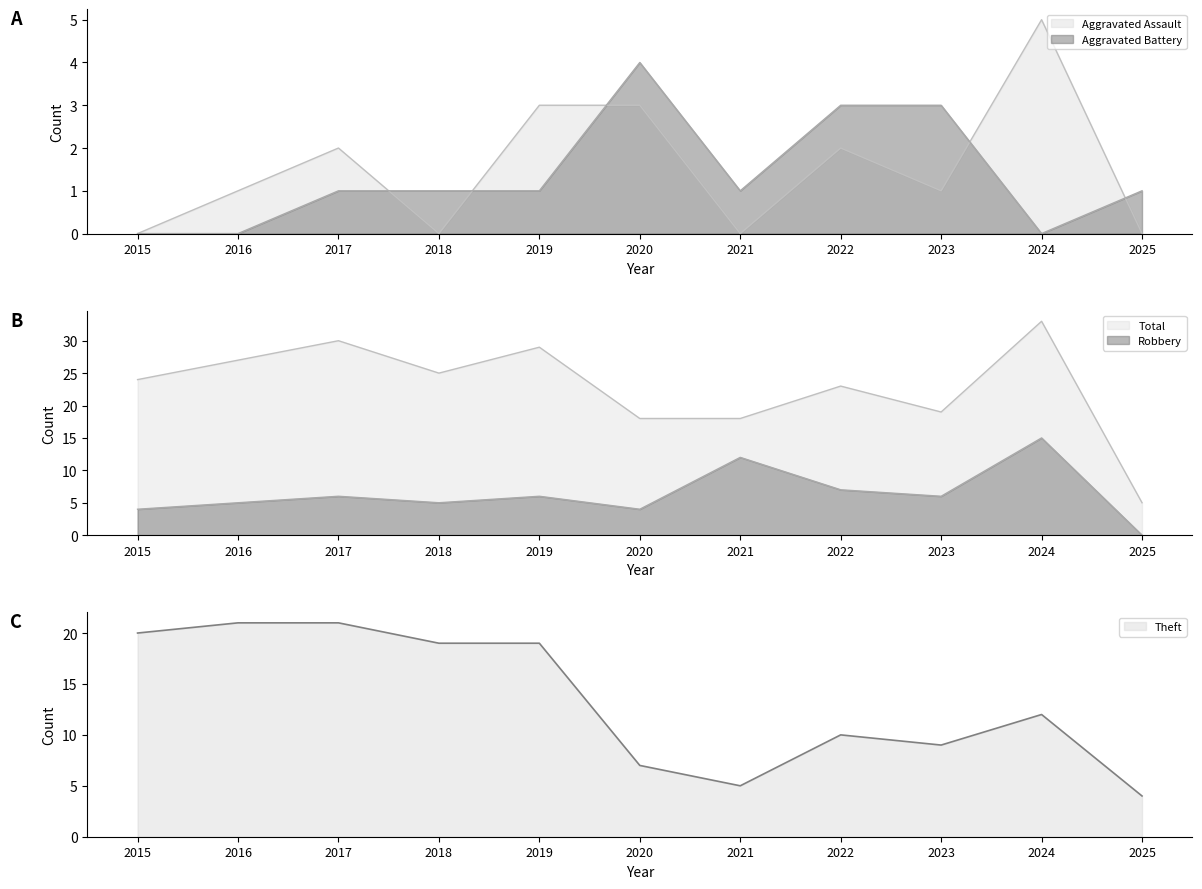

Reading left to right, what are all the values shown in this chart?

Aggravated Assault: 0	1	2	0	3	3	0	2	1	5	0
Aggravated Battery: 0	0	1	1	1	4	1	3	3	0	1
Robbery: 4	5	6	5	6	4	12	7	6	15	0
Theft: 20	21	21	19	19	7	5	10	9	12	4
Total: 24	27	30	25	29	18	18	23	19	33	5